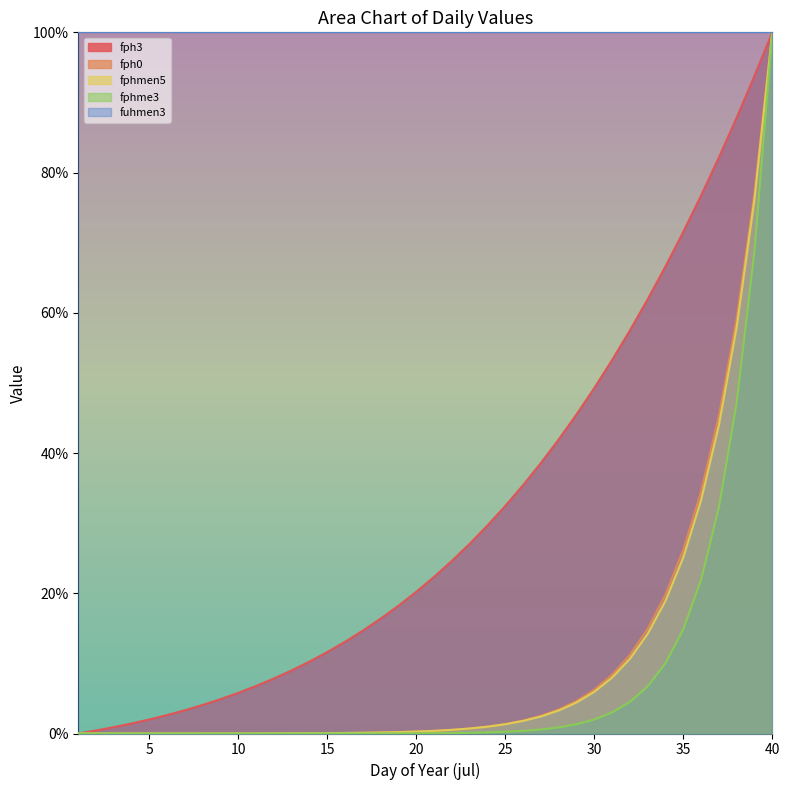

List the labels in order of fphme3 value, smallest first.

1, 2, 3, 4, 5, 6, 7, 8, 9, 10, 11, 12, 13, 14, 15, 16, 17, 18, 19, 20, 21, 22, 23, 24, 25, 26, 27, 28, 29, 30, 31, 32, 33, 34, 35, 36, 37, 38, 39, 40